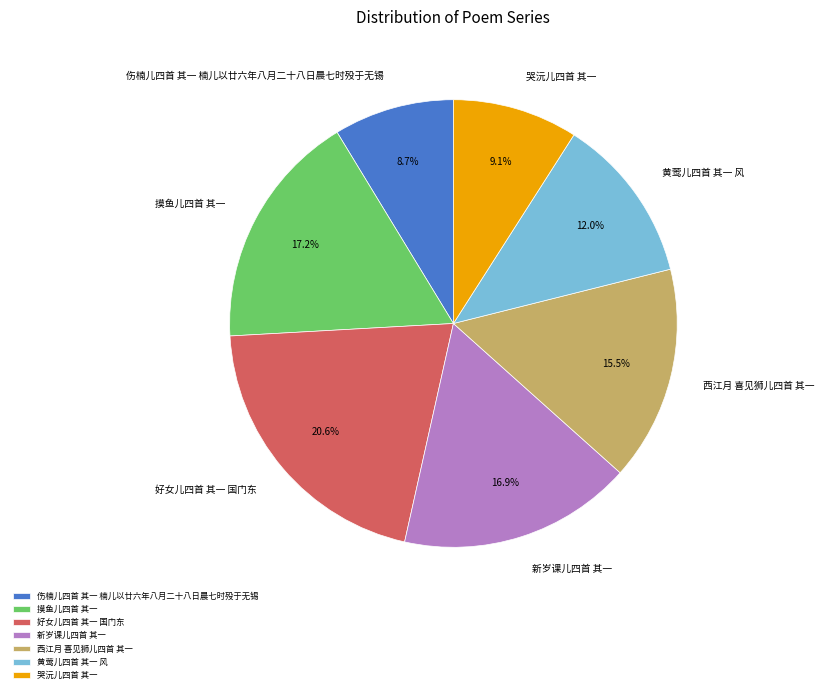

Between 西江月 喜见狮儿四首 其一 and 黄莺儿四首 其一 风, which is larger?

西江月 喜见狮儿四首 其一